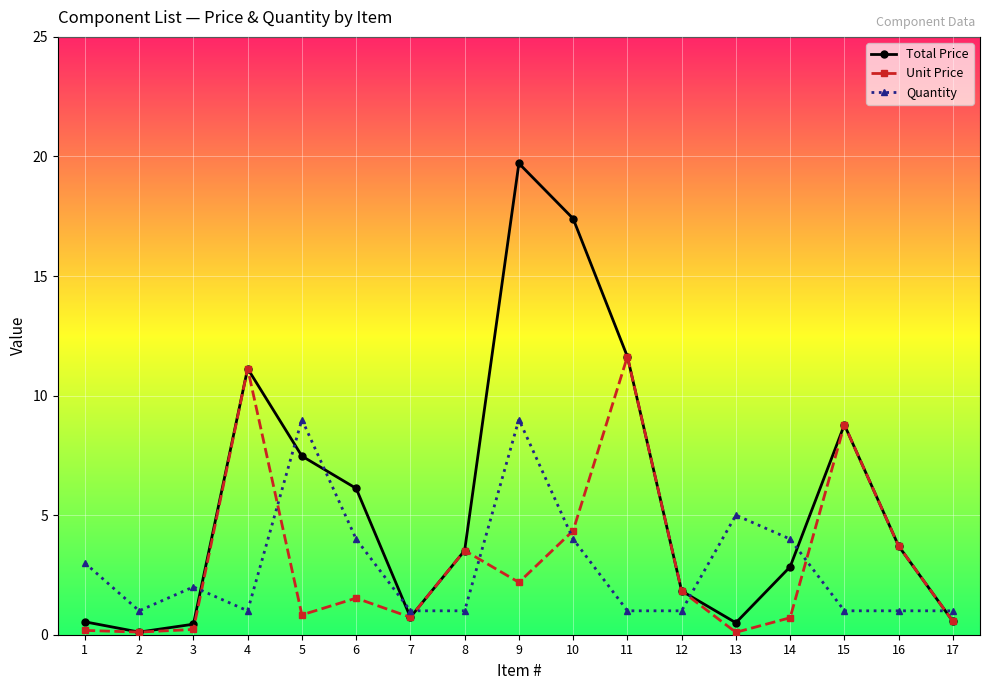

Is this an area chart (filled region under the line)?

No